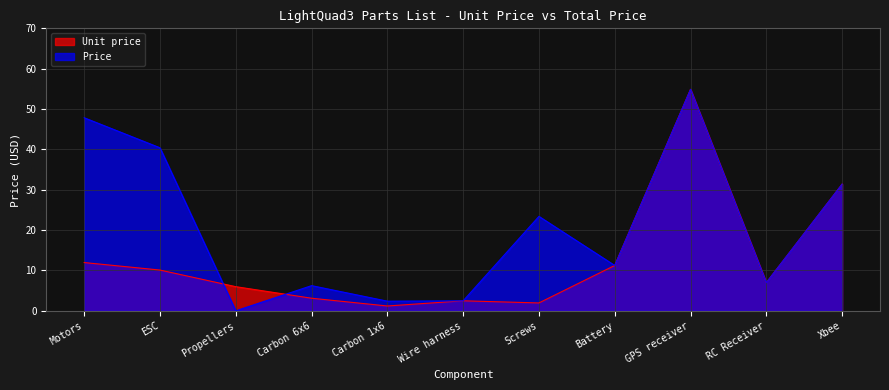

What is the average value of the Price series?

20.7